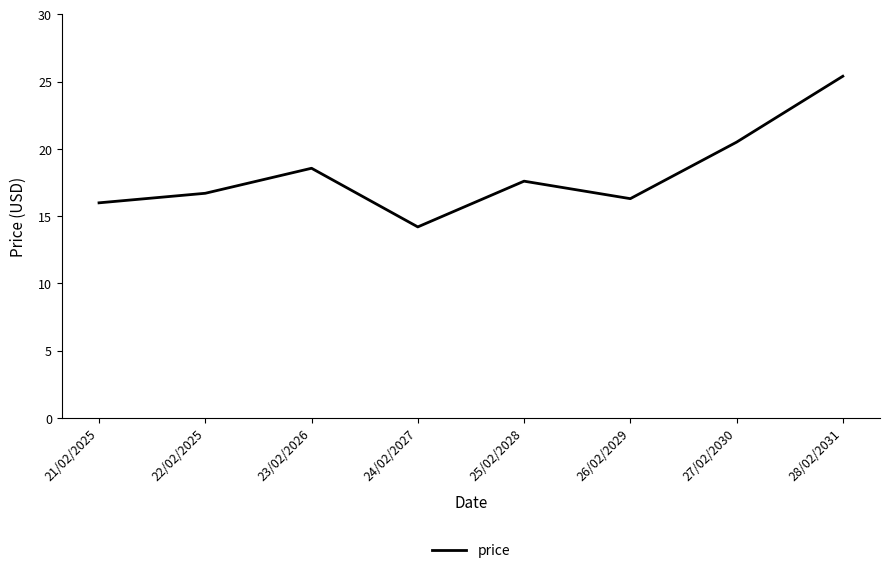

What is the difference between the maximum and minimum values?

11.2